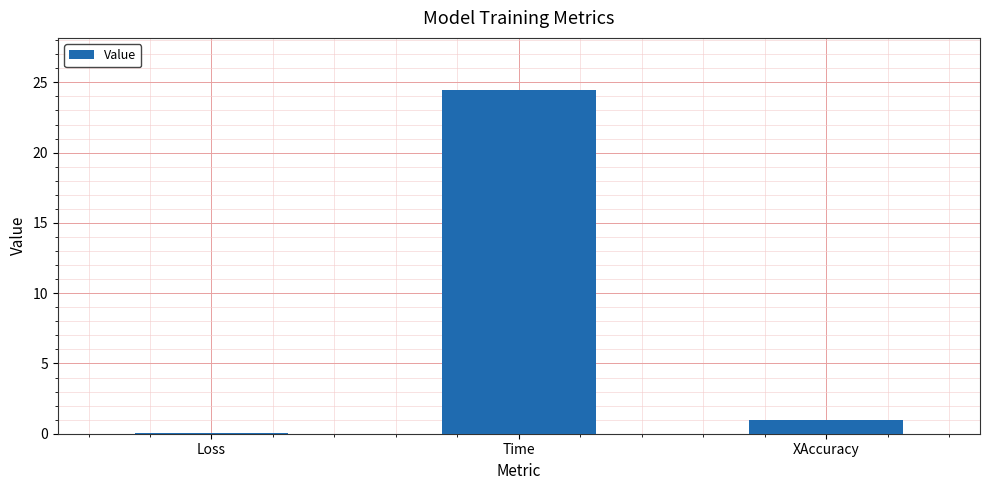

What is the sum of all values?

25.5